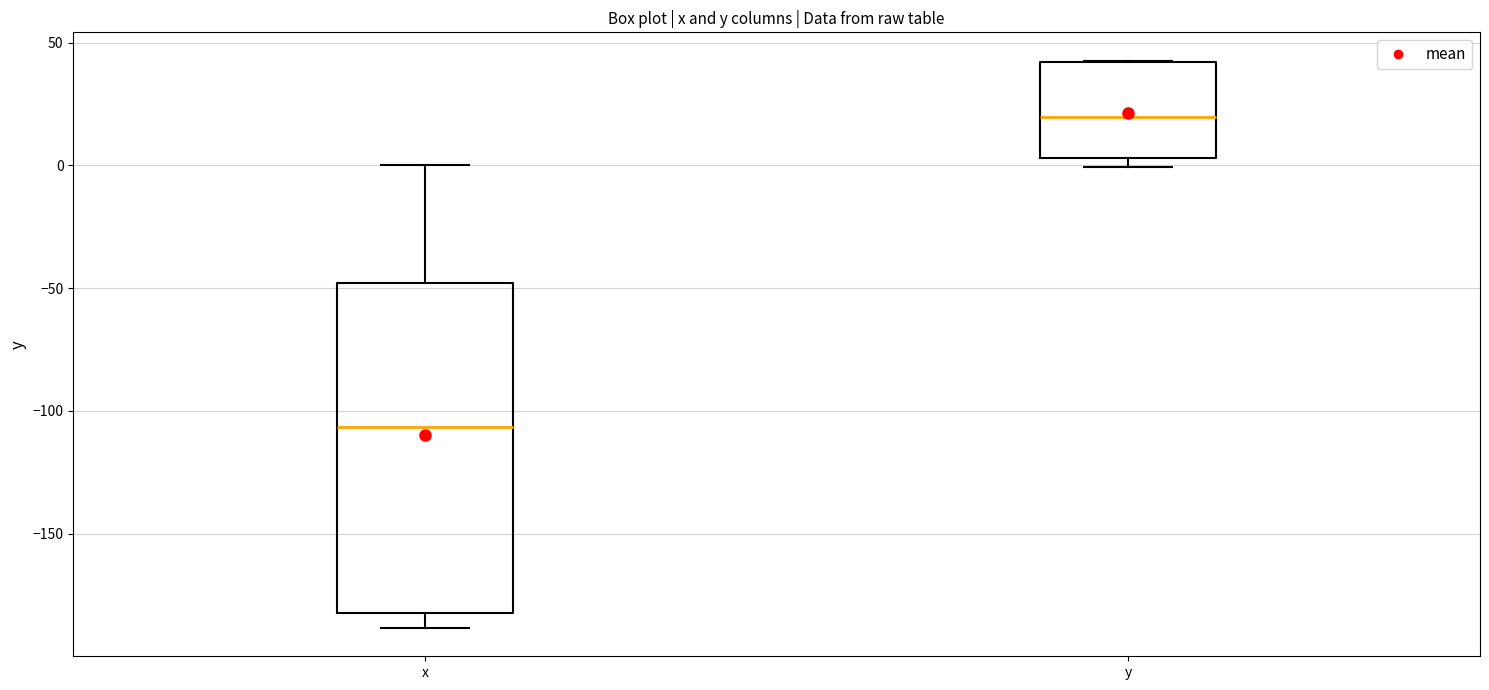

Reading left to right, read every box against the y-axis: the position of its median line, the range the box covers, and the ends of its whiskers. The values are not printed on the chart, so give them approximately, as read against the axis.

x: median -105, box -180 to -50, whiskers -190 to 0
y: median 20, box 5 to 40, whiskers 0 to 45